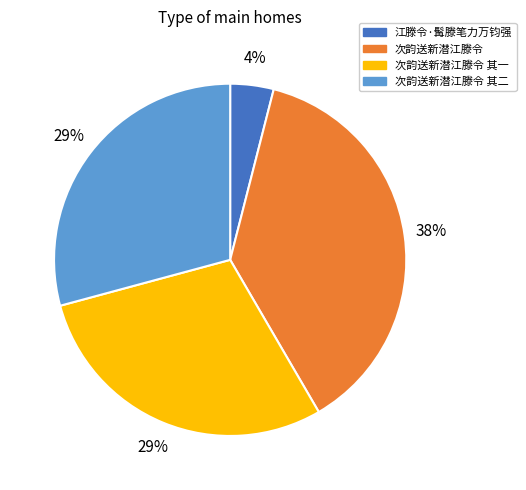

Approximately how many times larger is the value at 次韵送新潜江滕令 其二 compared to 次韵送新潜江滕令?

0.8